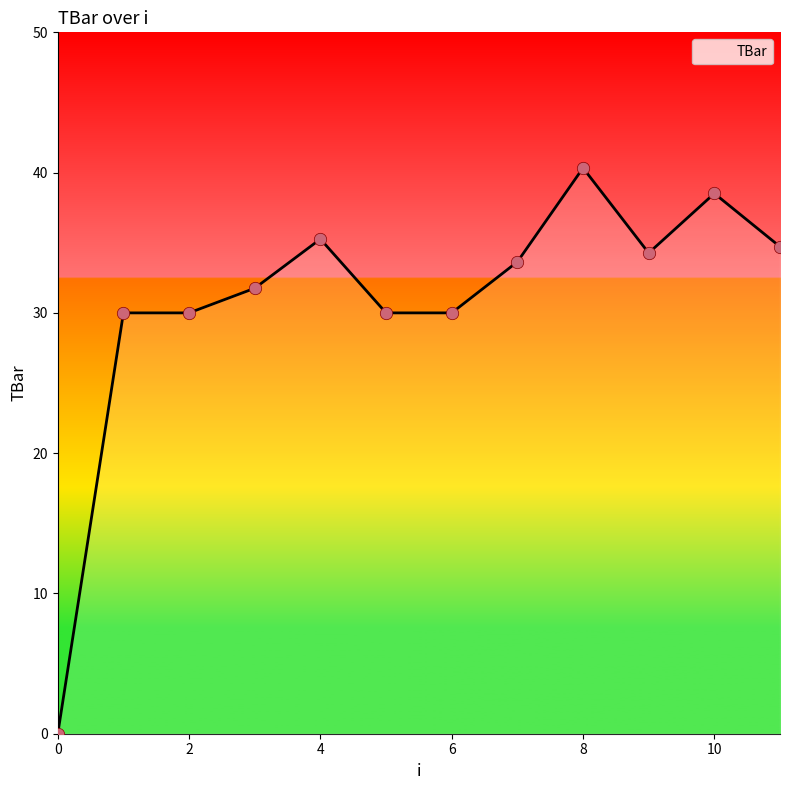

What is the difference between the maximum and minimum values?

40.3